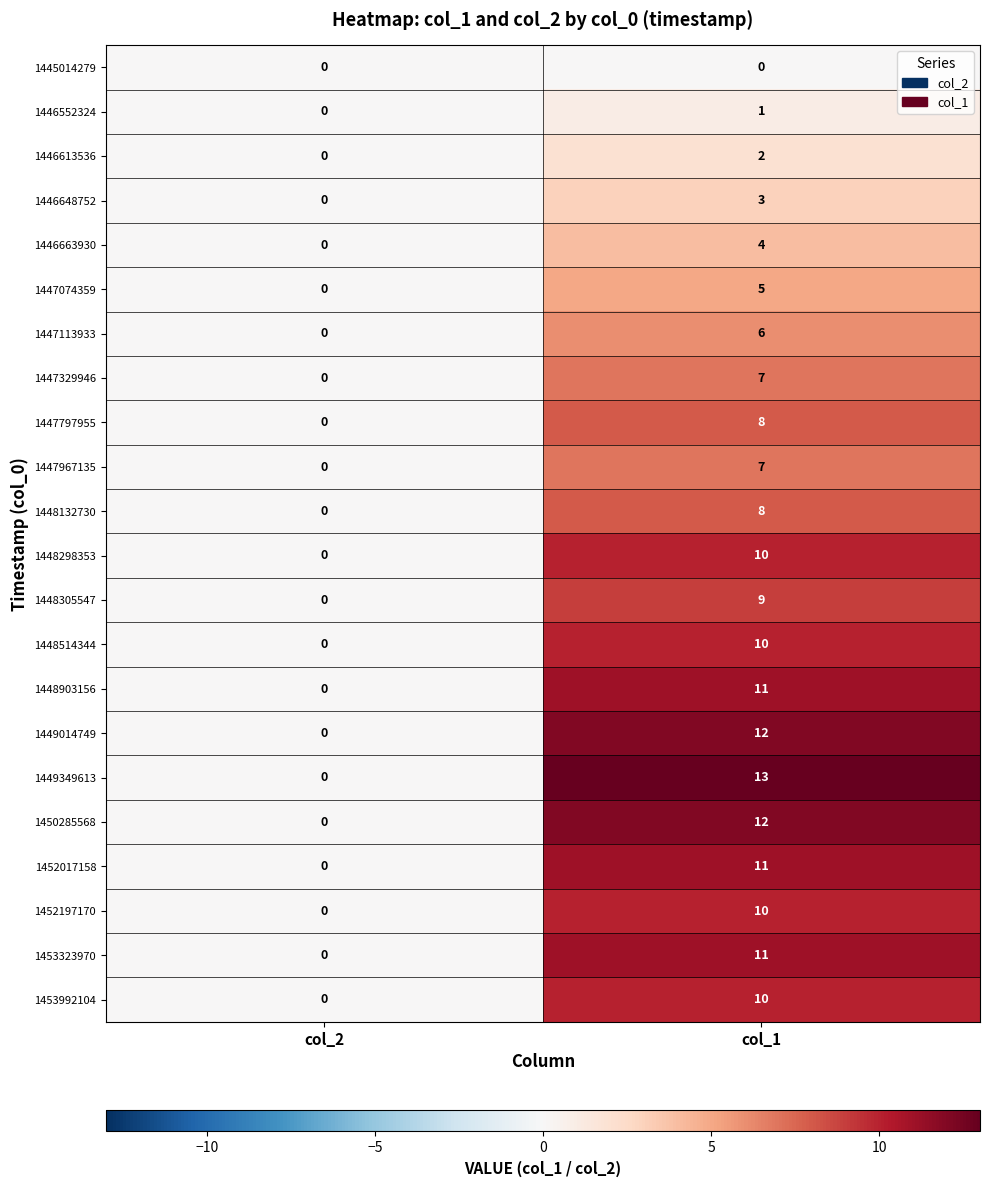

True or false: 1446648752 has a value of 1 at col_1.

False